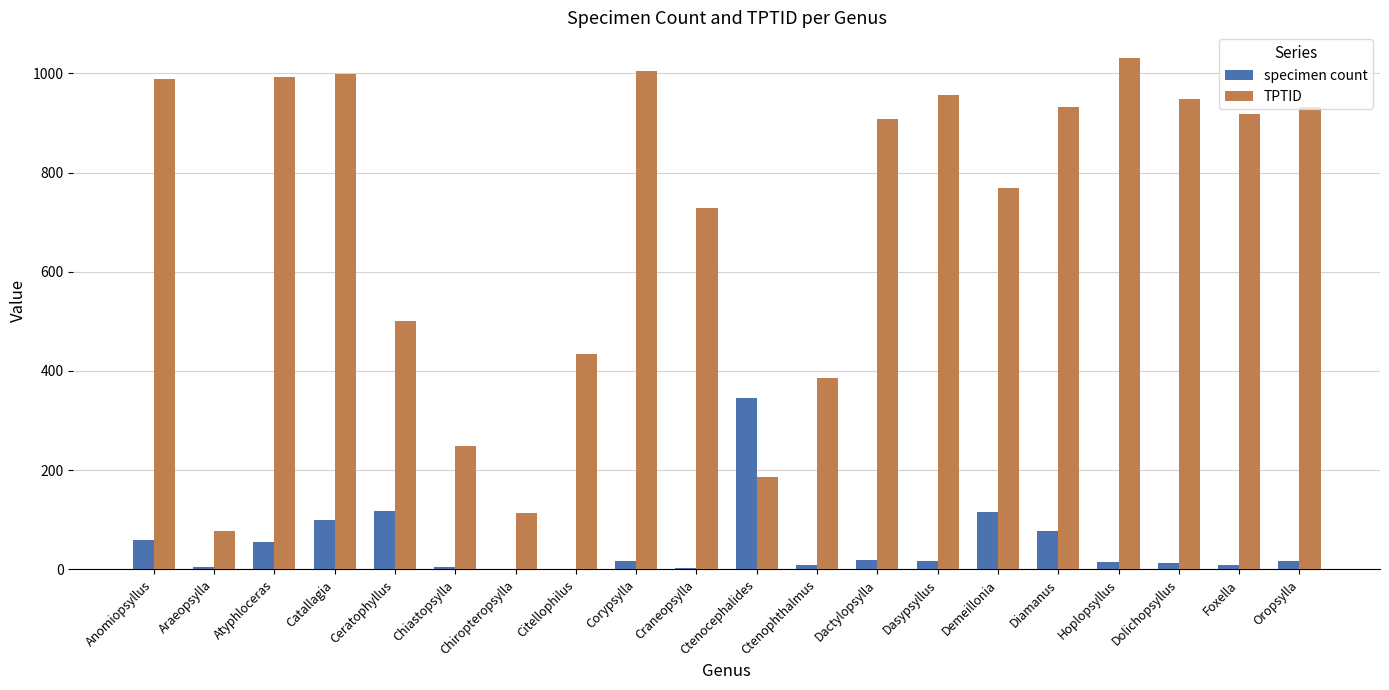

The TPTID series shows 287 at Citellophilus. True or false?

False